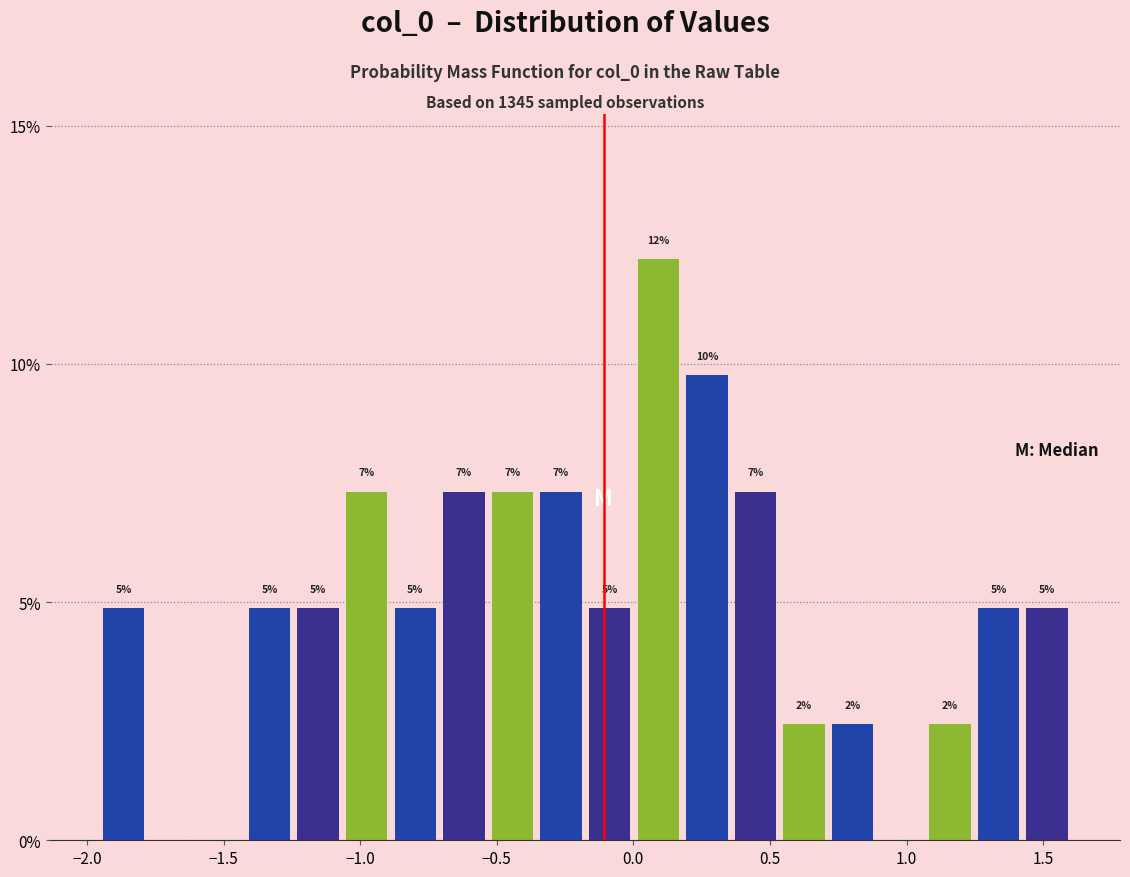

Around what value on the x-axis is the tallest bar? Give the approximate position of its centre, as read against the axis.

0.10